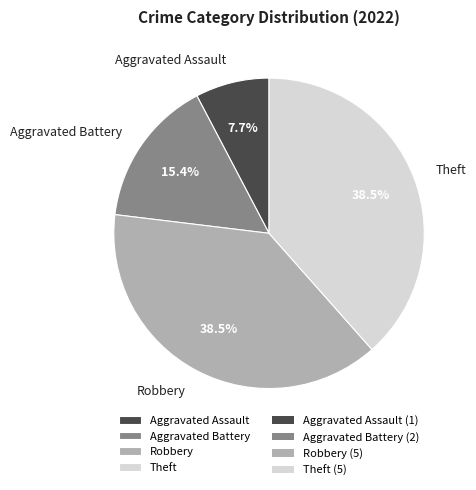

Approximately how many times larger is the value at Aggravated Battery compared to Aggravated Assault?

2.0